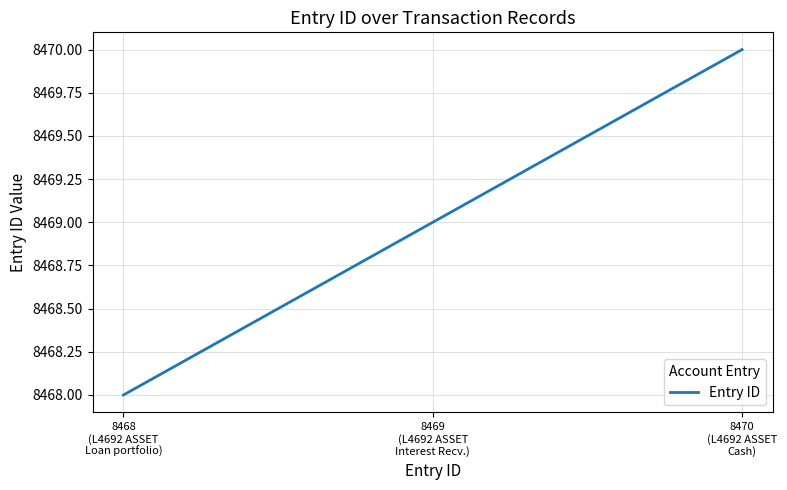

How many values are between 8468 and 8470?

3